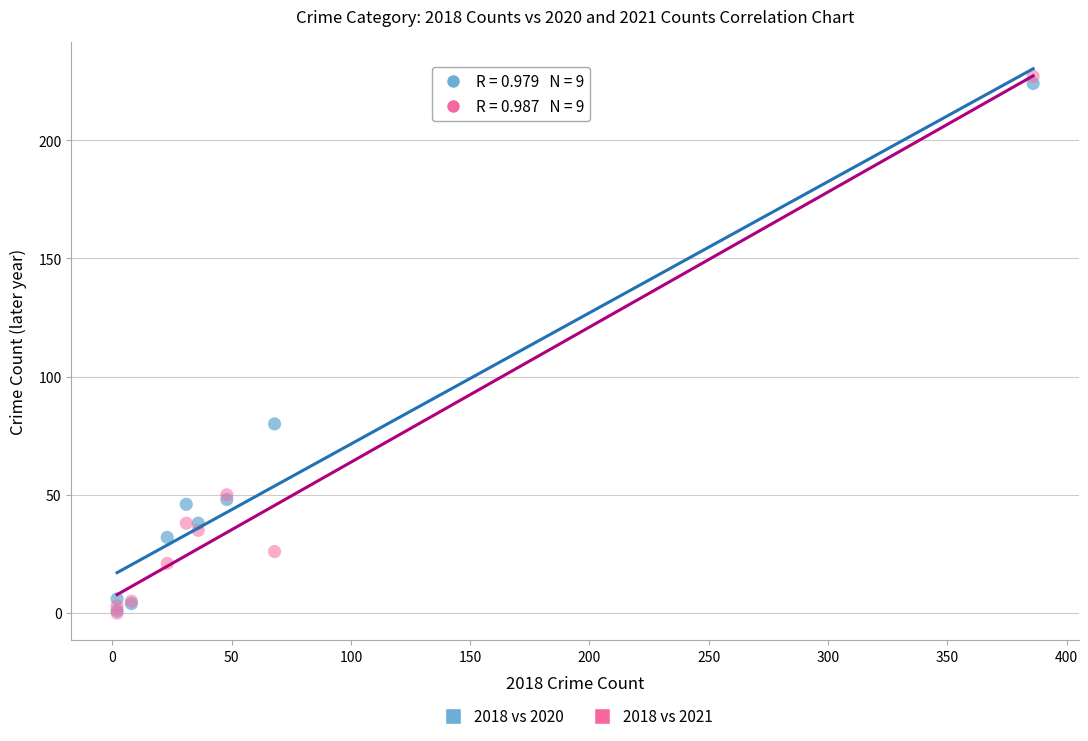

Across all series, what Y value is closest to 113?

80